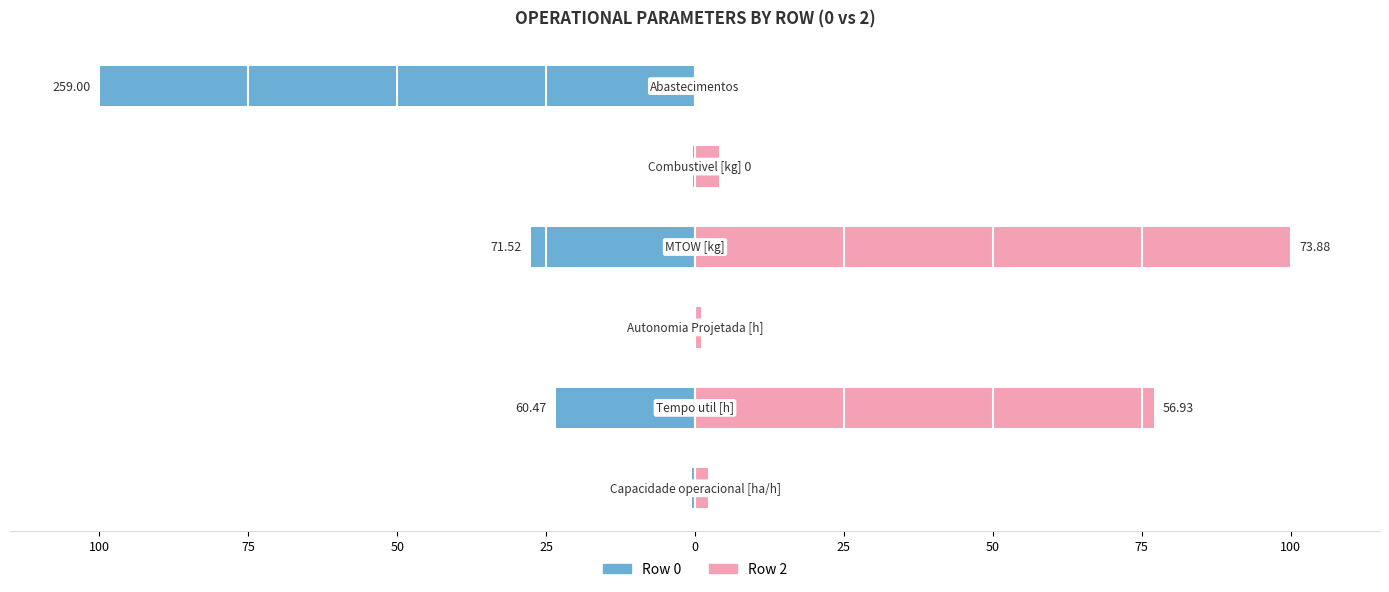

What is the total value across all series at 25?

72.4